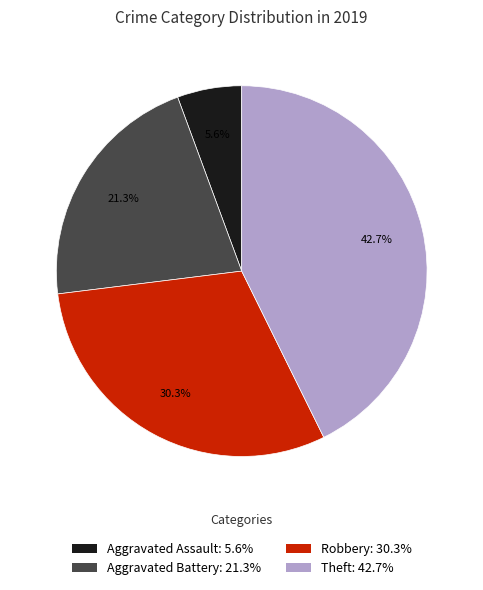

True or false: Theft accounts for 43% of the total.

True